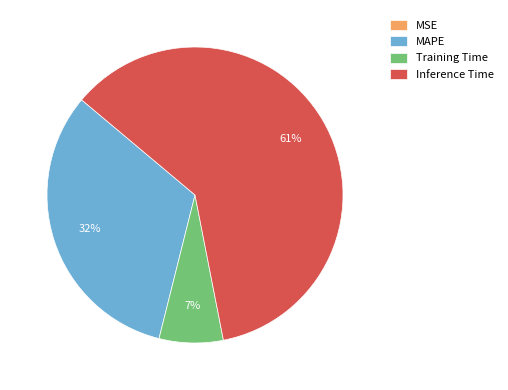

Which category has the biggest portion of the pie?

Inference Time